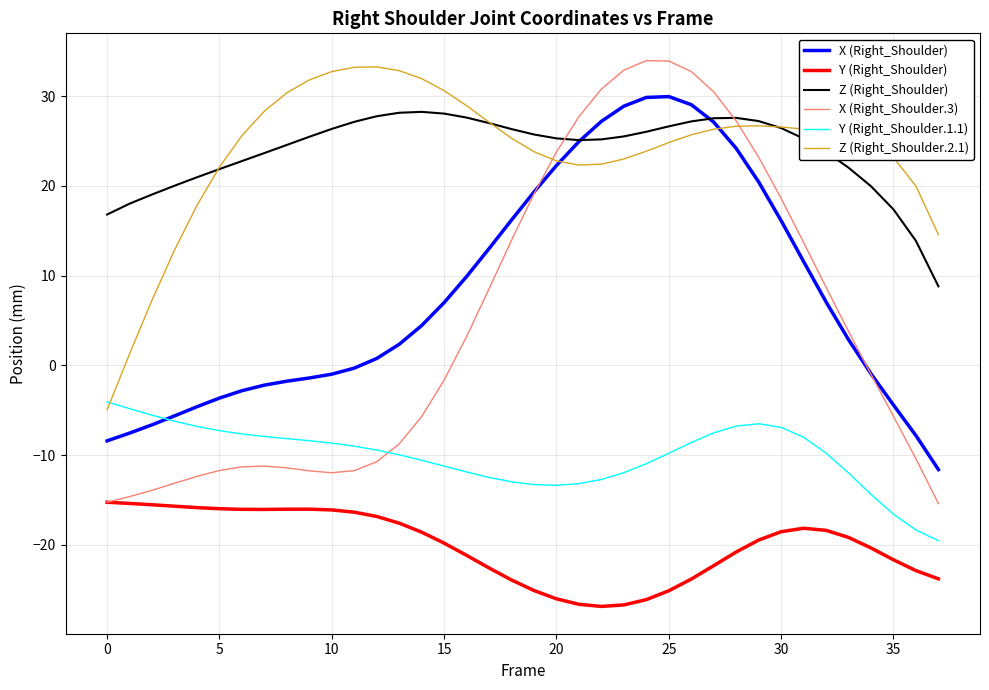

What is the maximum value shown in the chart?

34.0